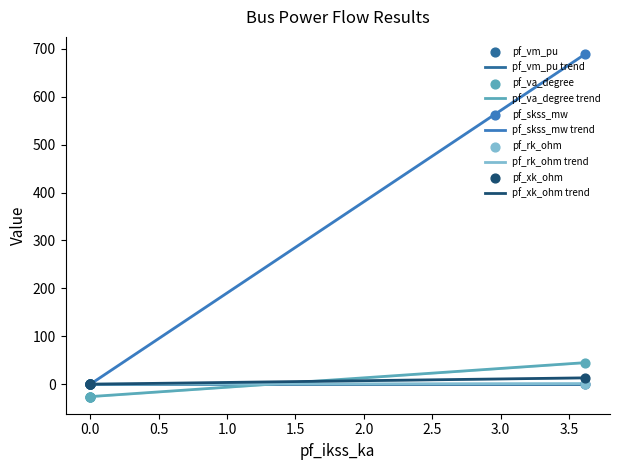

At how many categories does at least one series exceed 220?

1